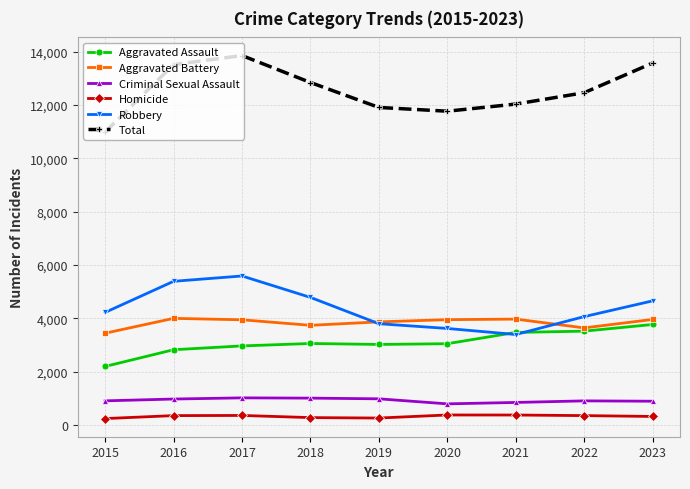

Is it true that Aggravated Battery equals 3968 at 2021?

True